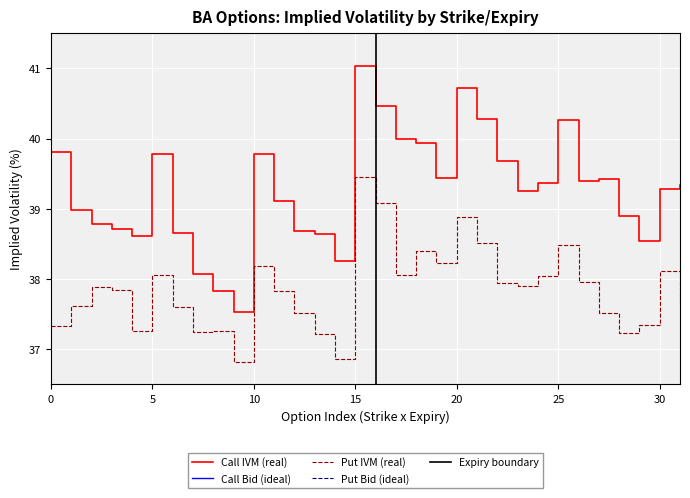

List the series in order of their peak value, lowest first.

Put IVM, Call IVM